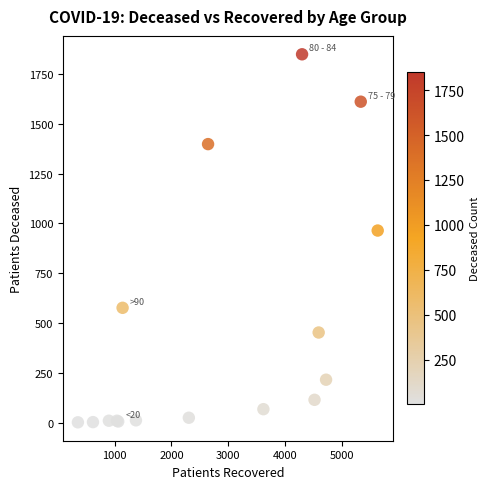

What Y value in the scatter plot is closest to 925?

964